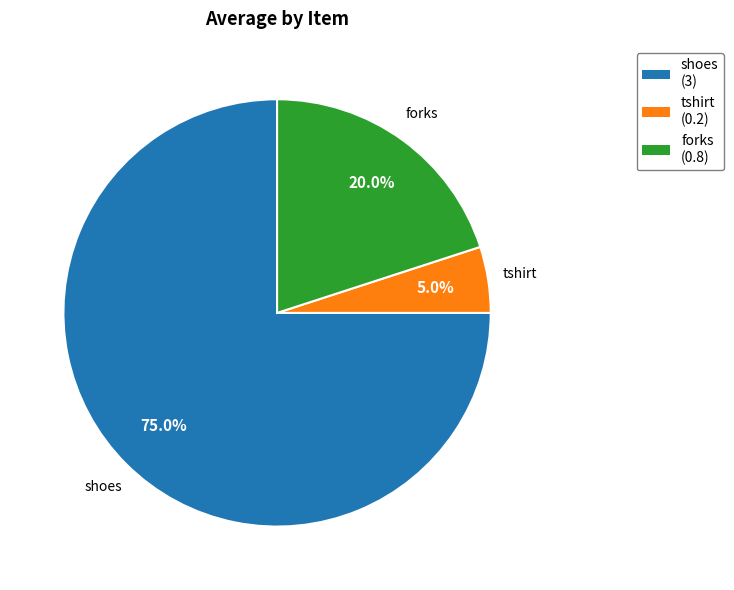

To the nearest percent, what is the difference between the largest and smallest slice percentages?

70%